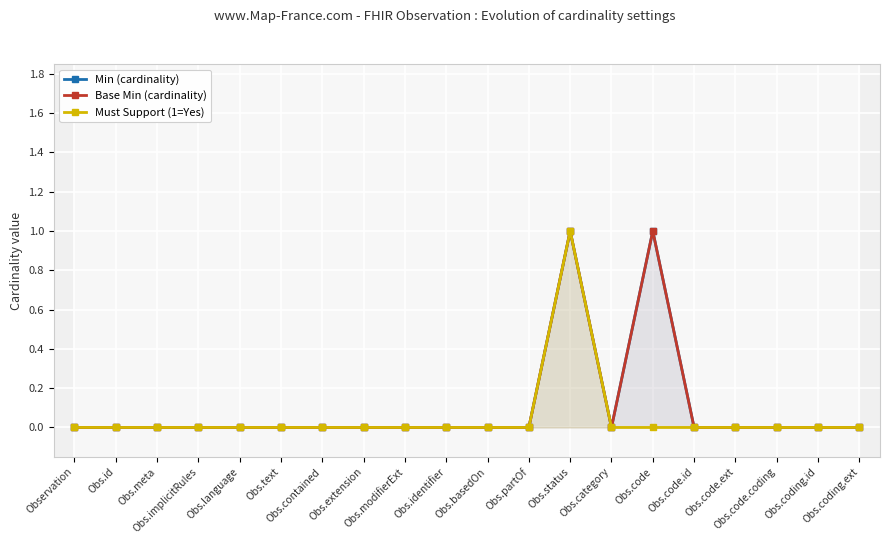

What position from the right is Obs.contained?

14